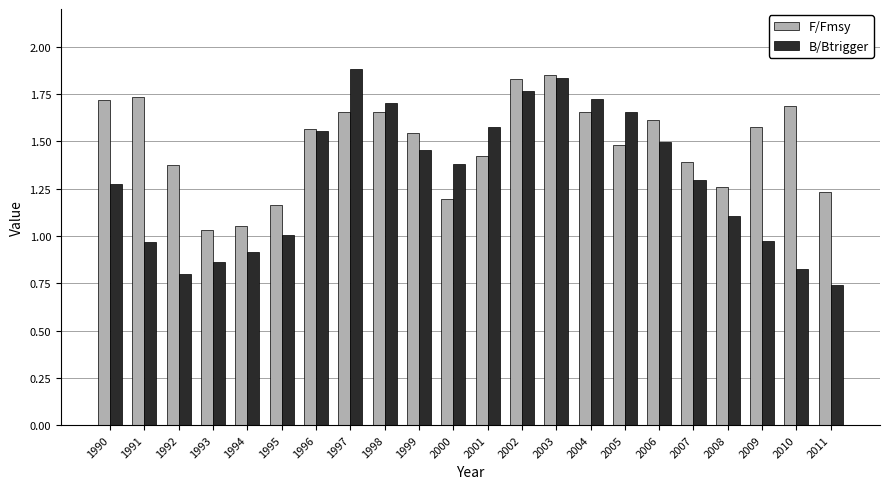

Rank the series by their average value, from lowest to highest.

B/Btrigger, F/Fmsy